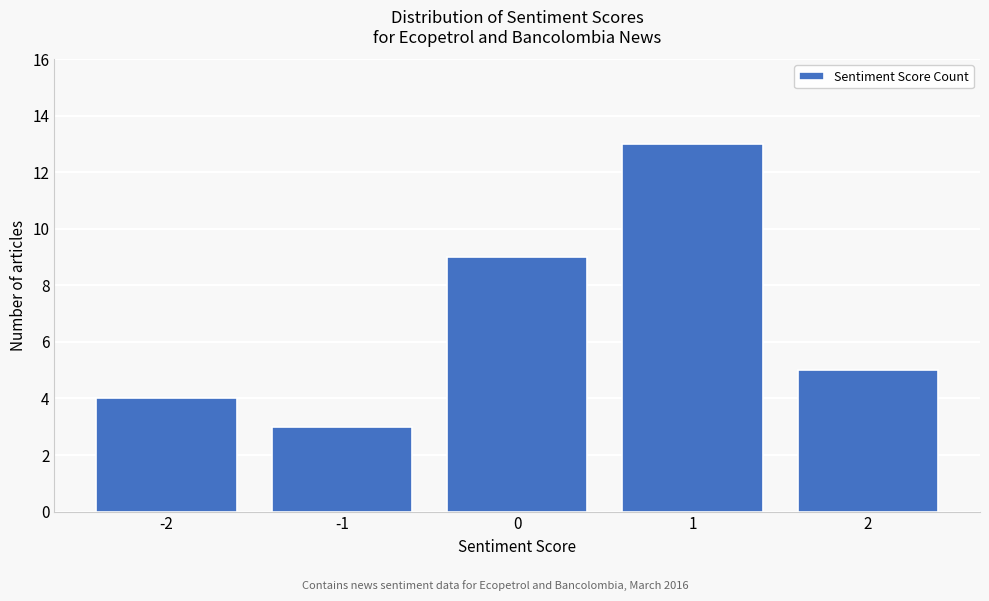

Reading right to left, list all the values displayed in this chart.

5	13	9	3	4